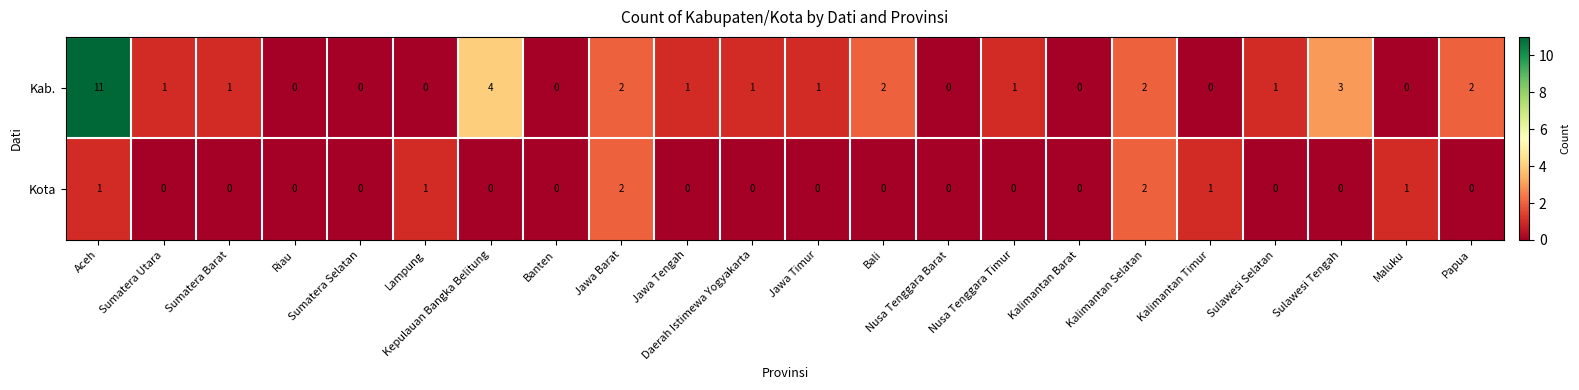

What is the difference between the maximum and minimum values in the Kab. series?

11